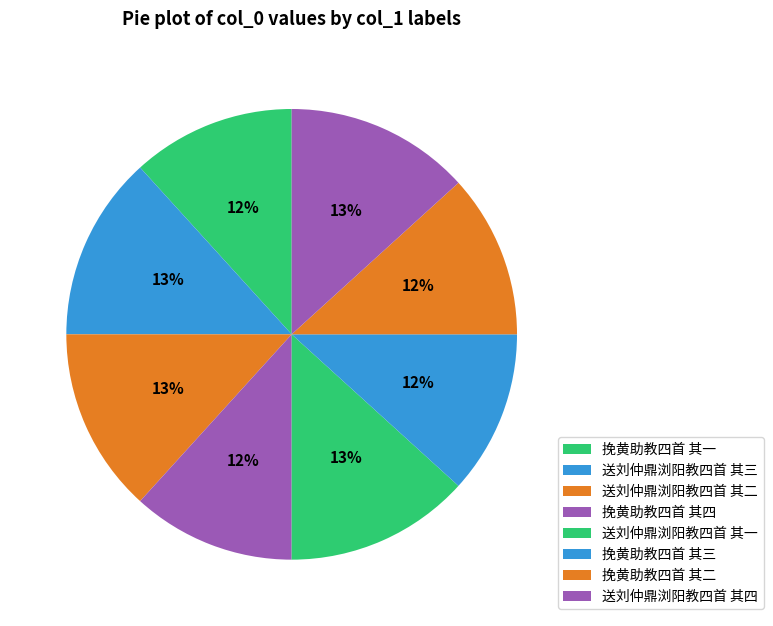

To the nearest percent, what is the average slice percentage?

12%